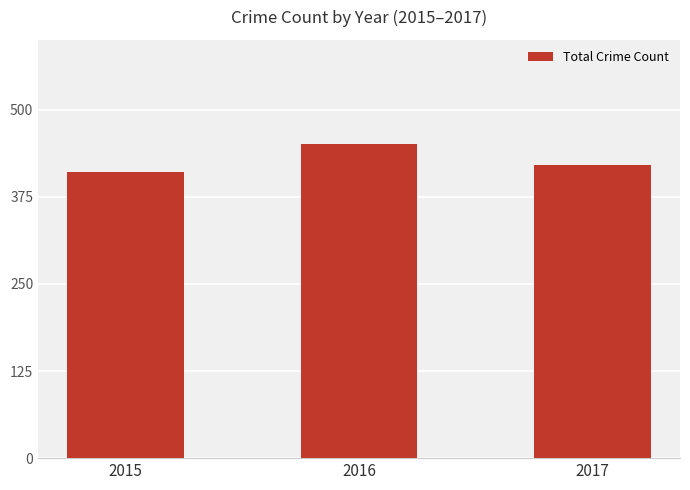

At which label does the data first exceed 420?

2016